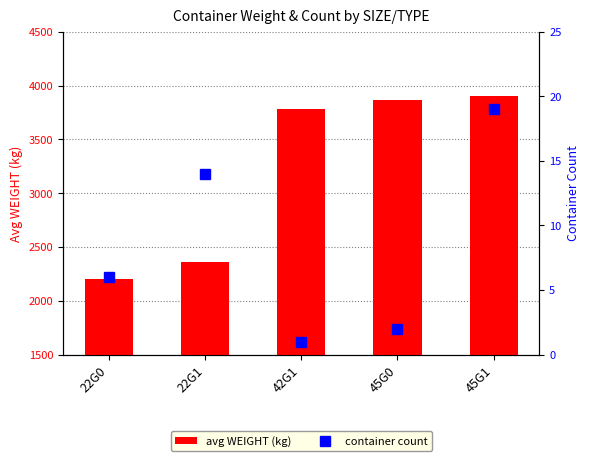

What position from the right is 42G1?

3